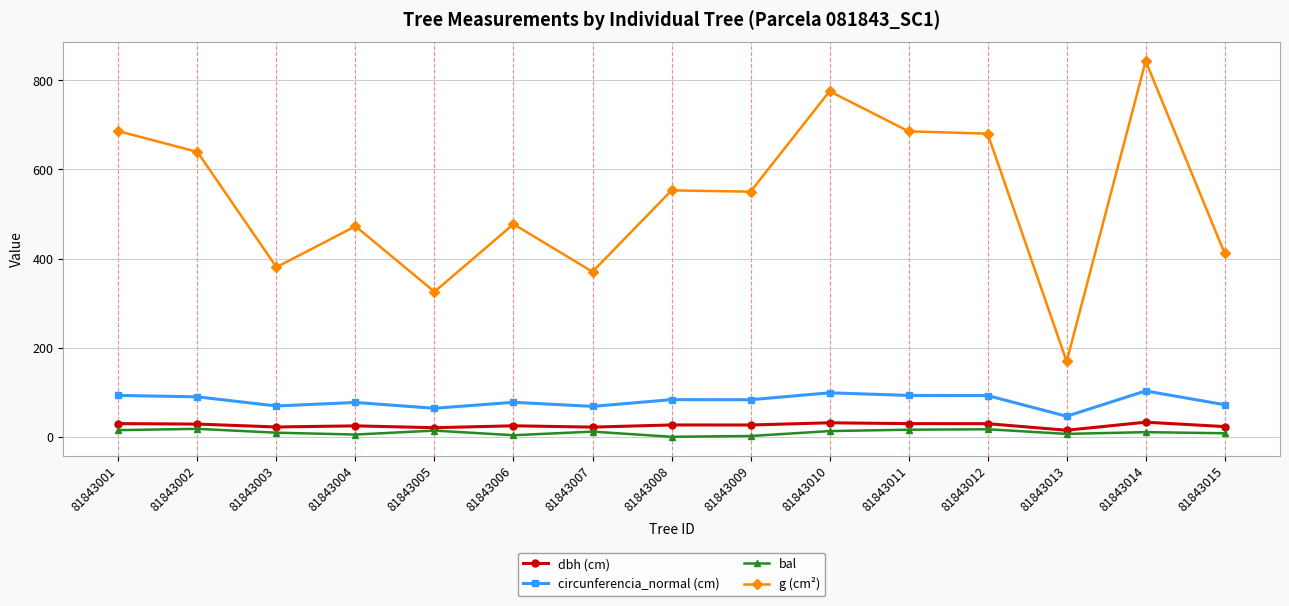

What is the spread (max minus min) of values at 81843003?

371.4